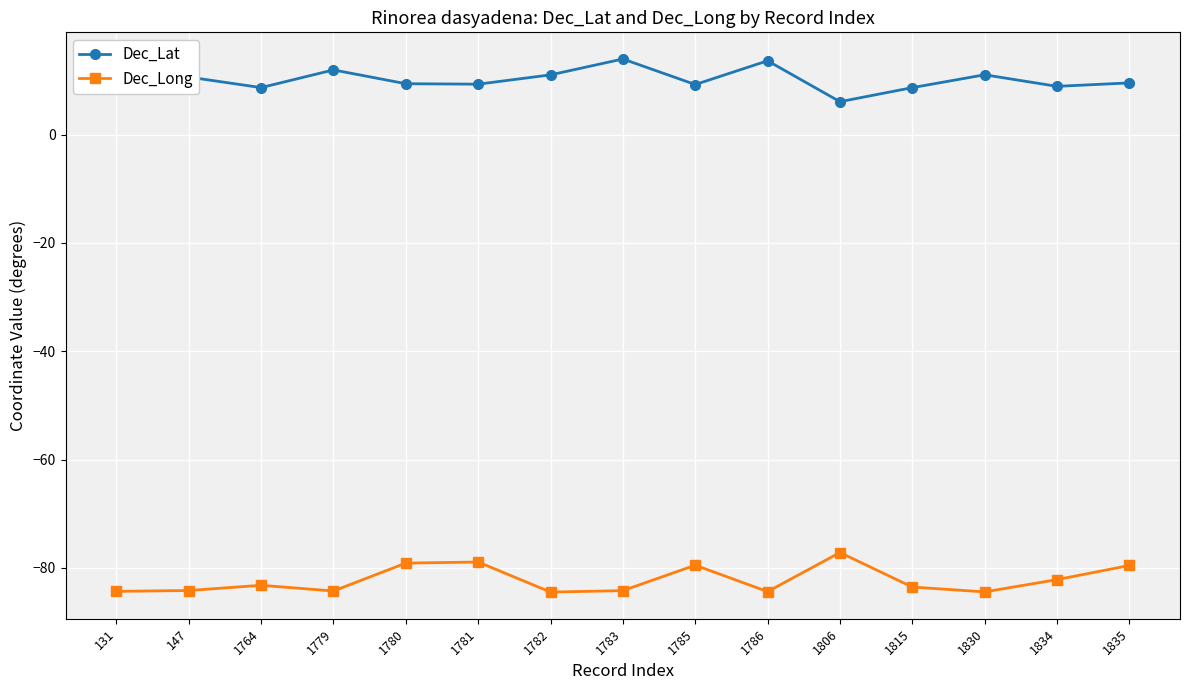

What is the difference between the highest and lowest values at 1781?

88.2